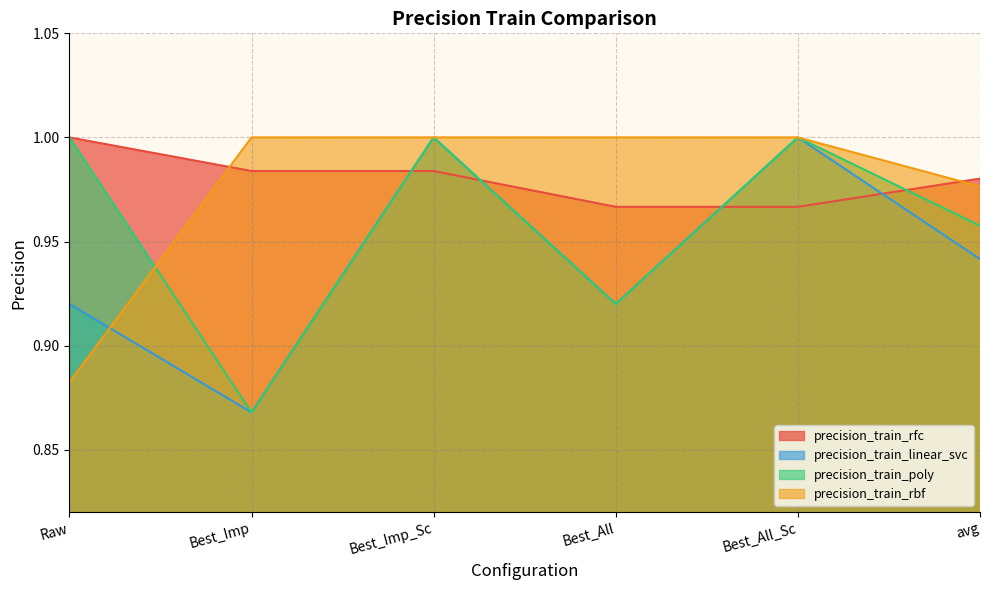

At which label is precision_train_rbf closest to 0?

Raw